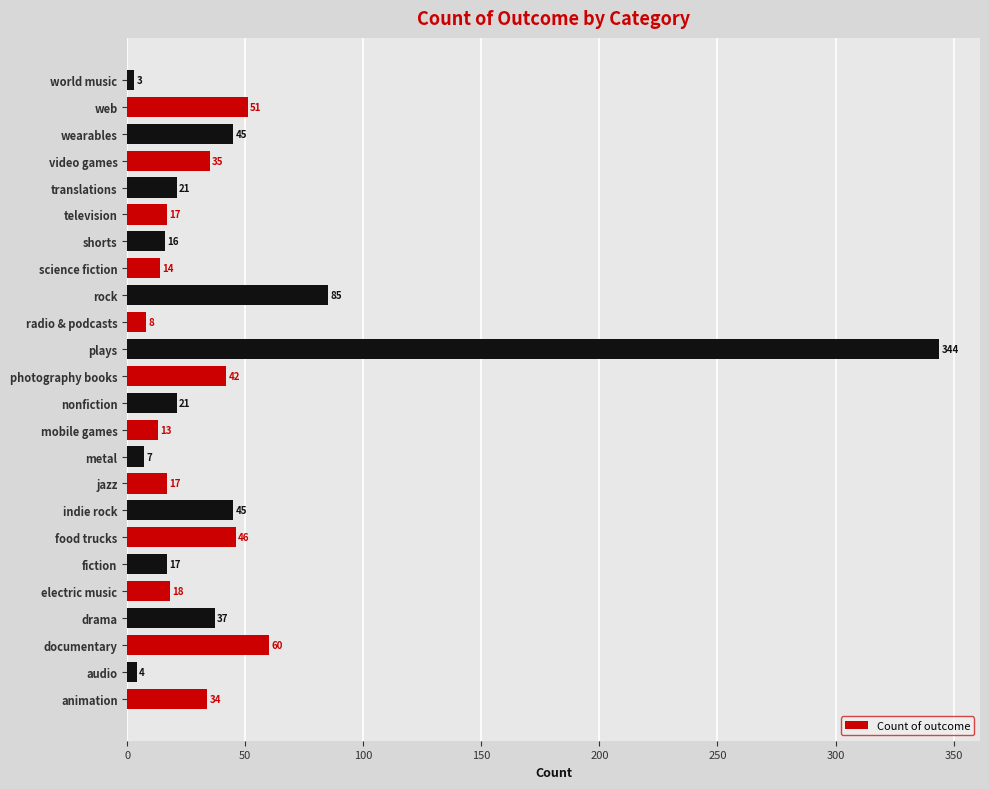

Between translations and shorts, which is larger?

translations